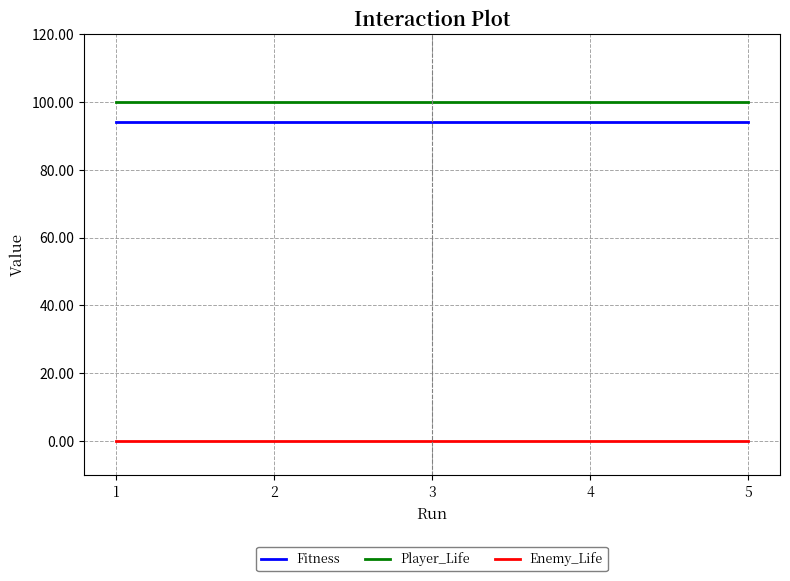

At 5, list the series in order from smallest to largest.

Enemy_Life, Fitness, Player_Life